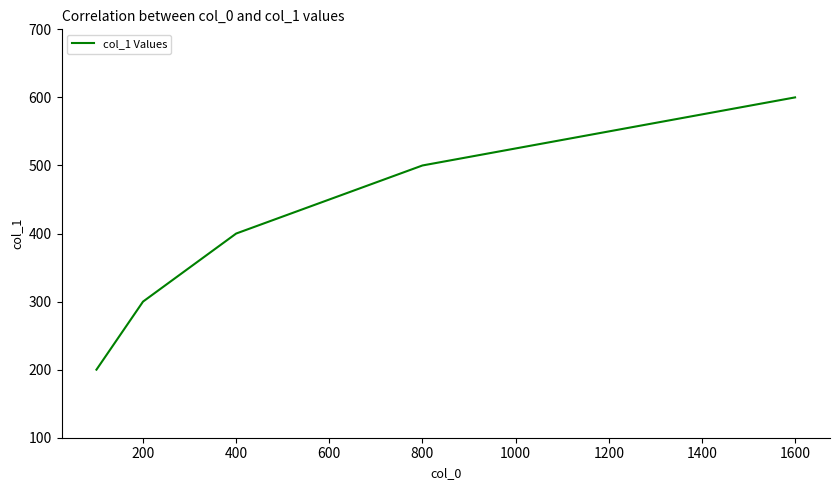

What is the smallest value displayed?

200